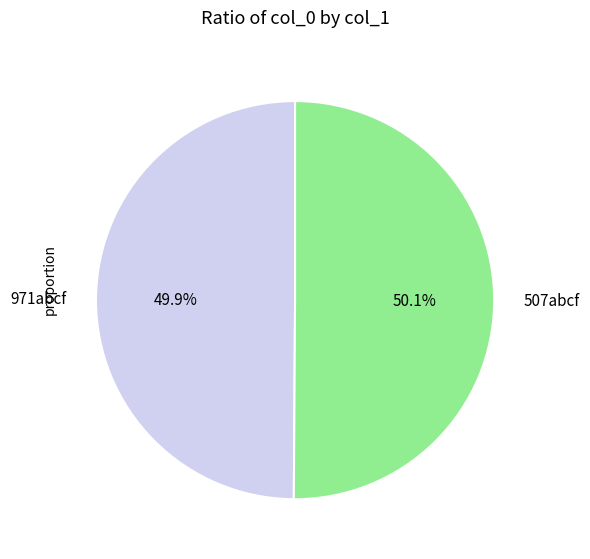

Do 507abcf and 971abcf together represent more than half of the pie?

Yes